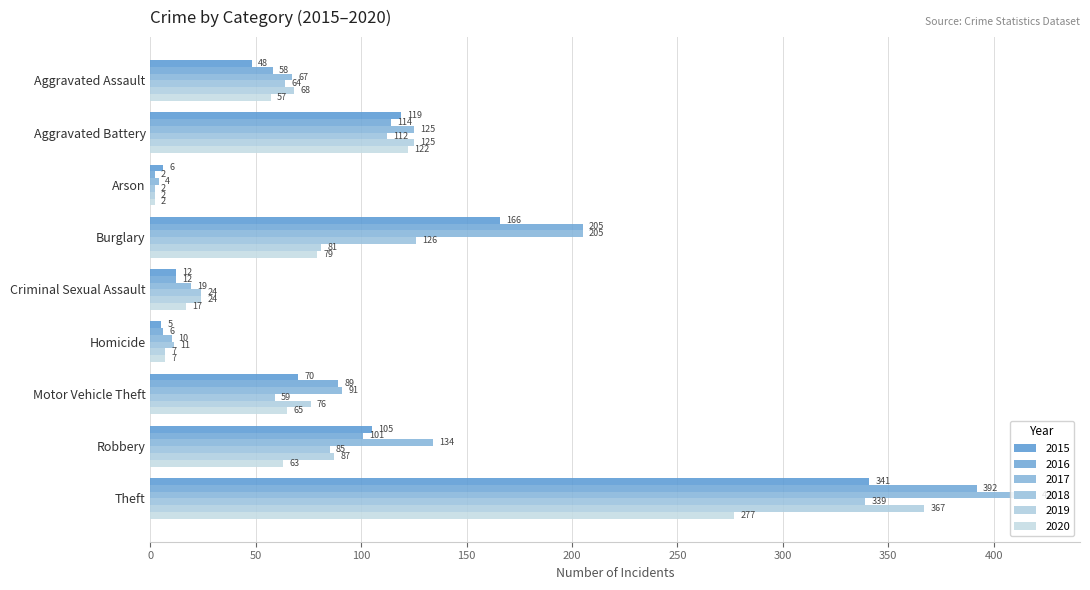

Which series has the largest total across all categories?

2017